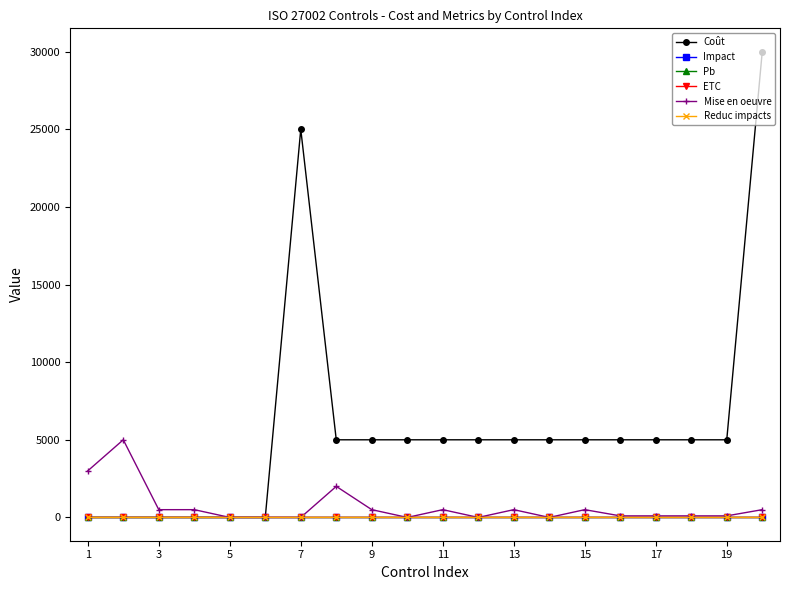

Does the chart display data point markers on the line(s)?

Yes